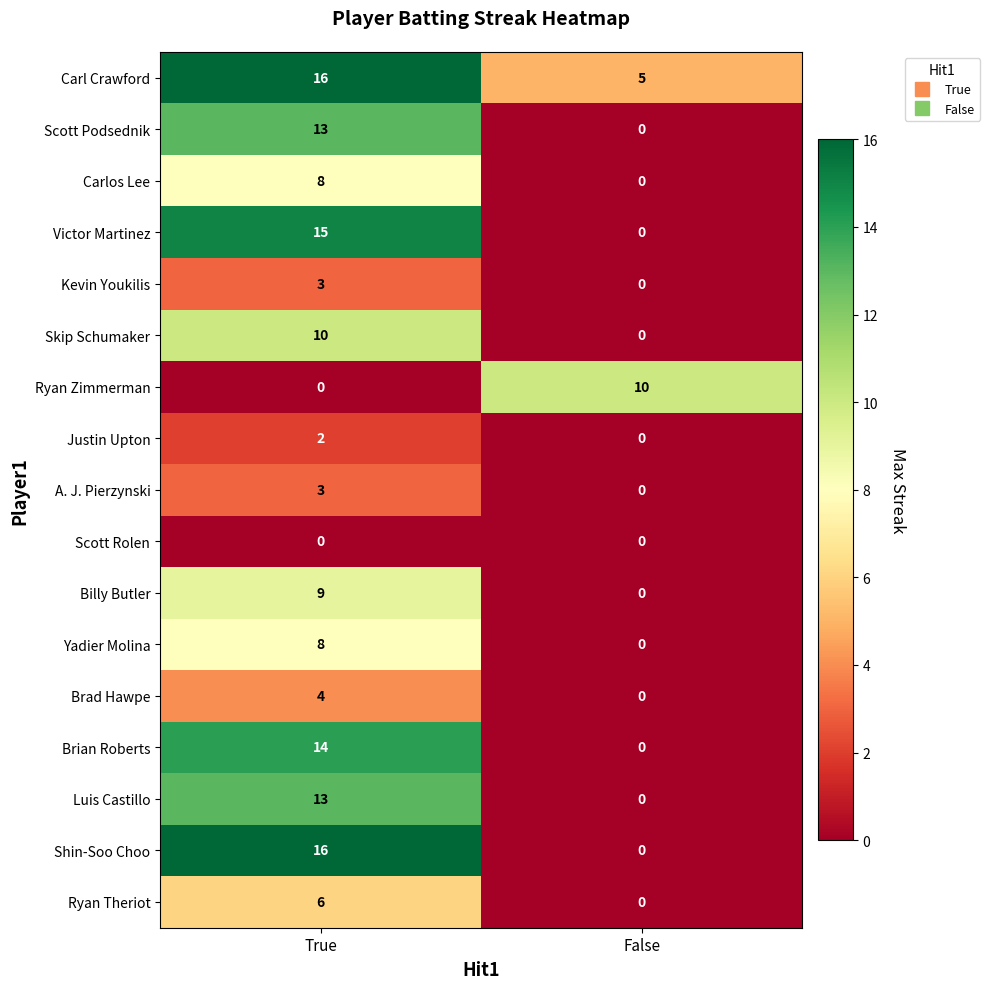

What is the spread (max minus min) of values at True?

16